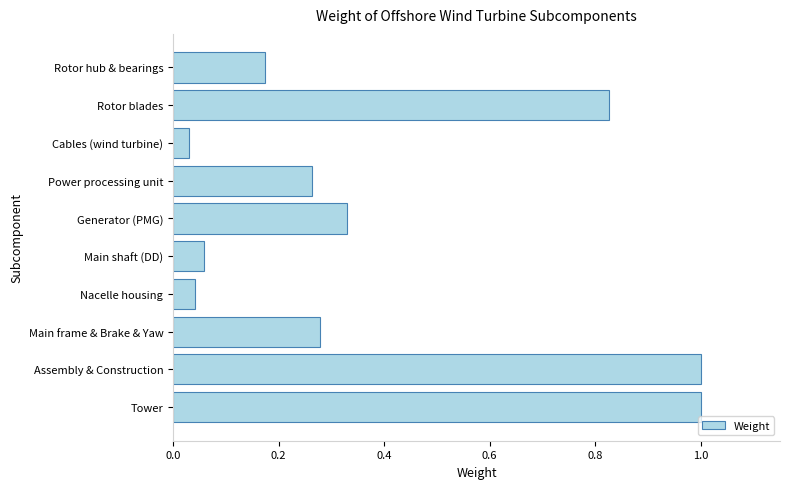

Does the chart contain stacked bars?

No